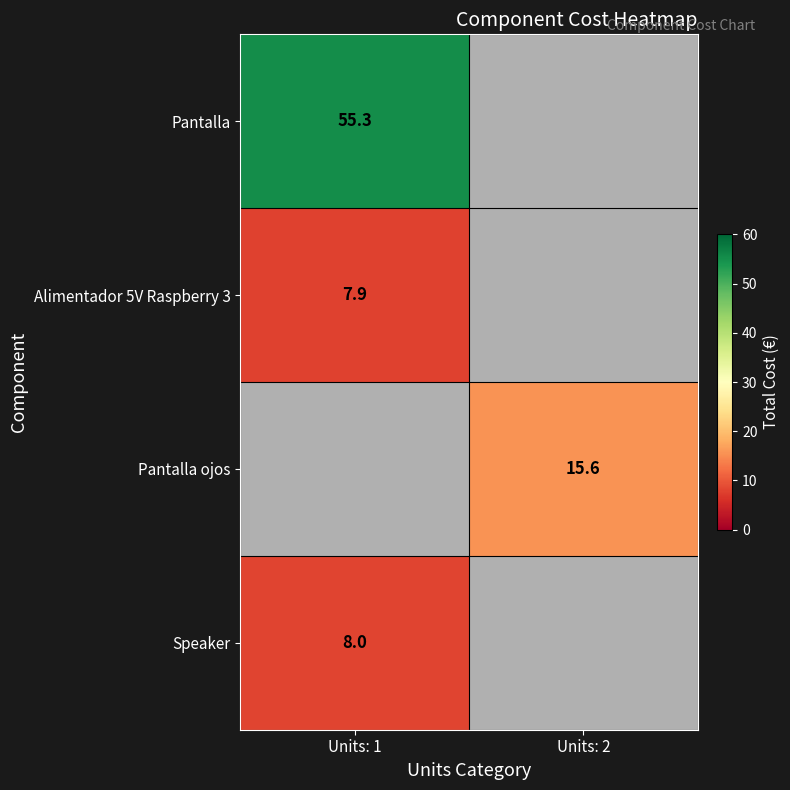

Is it true that Alimentador 5V Raspberry 3 equals 7.9 at Units: 1?

True